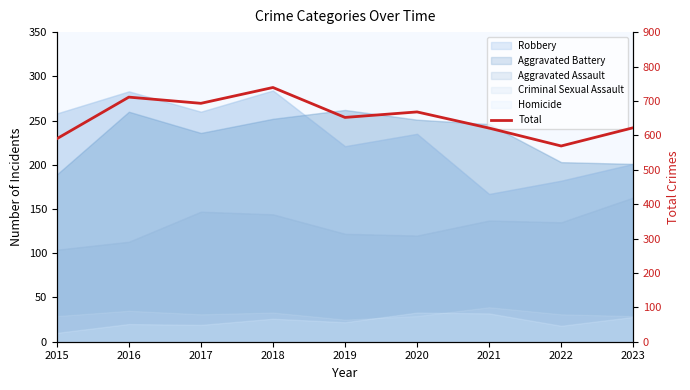

List the labels in order of value, largest first.

2018, 2016, 2017, 2020, 2019, 2023, 2021, 2015, 2022